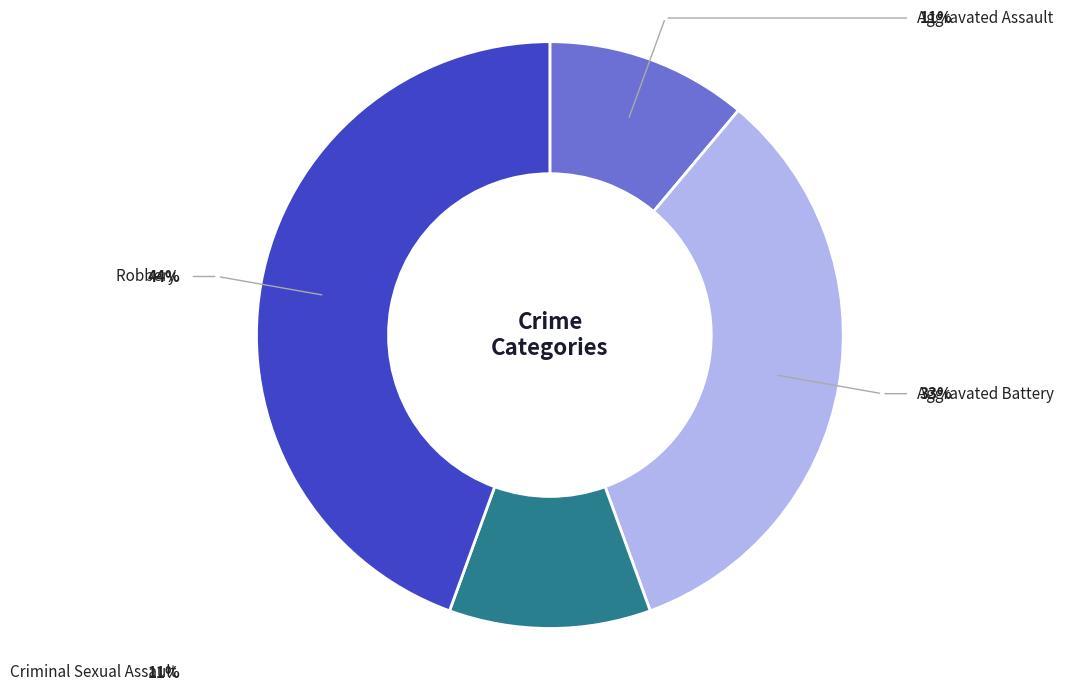

Does any single category account for the majority?

No